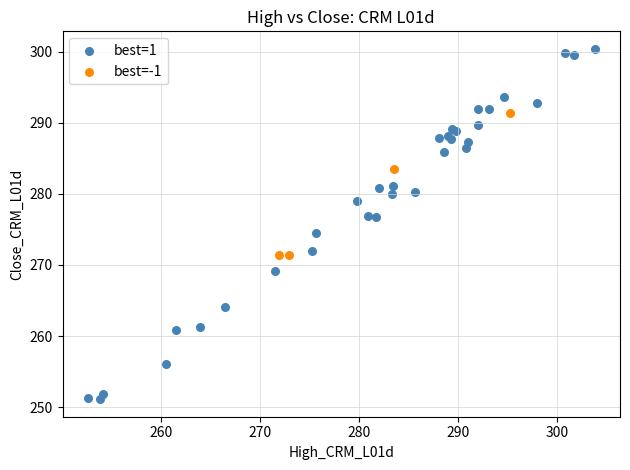

Which series contains the highest Y value?

best=1